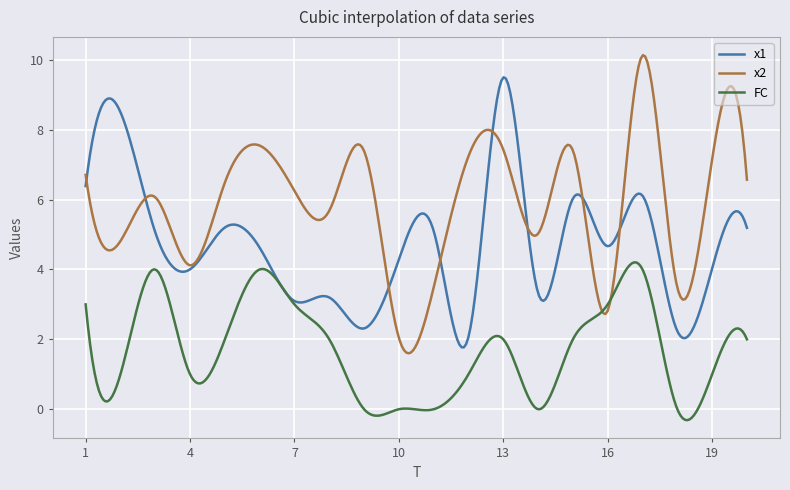

True or false: x1 and x2 intersect in this chart.

True